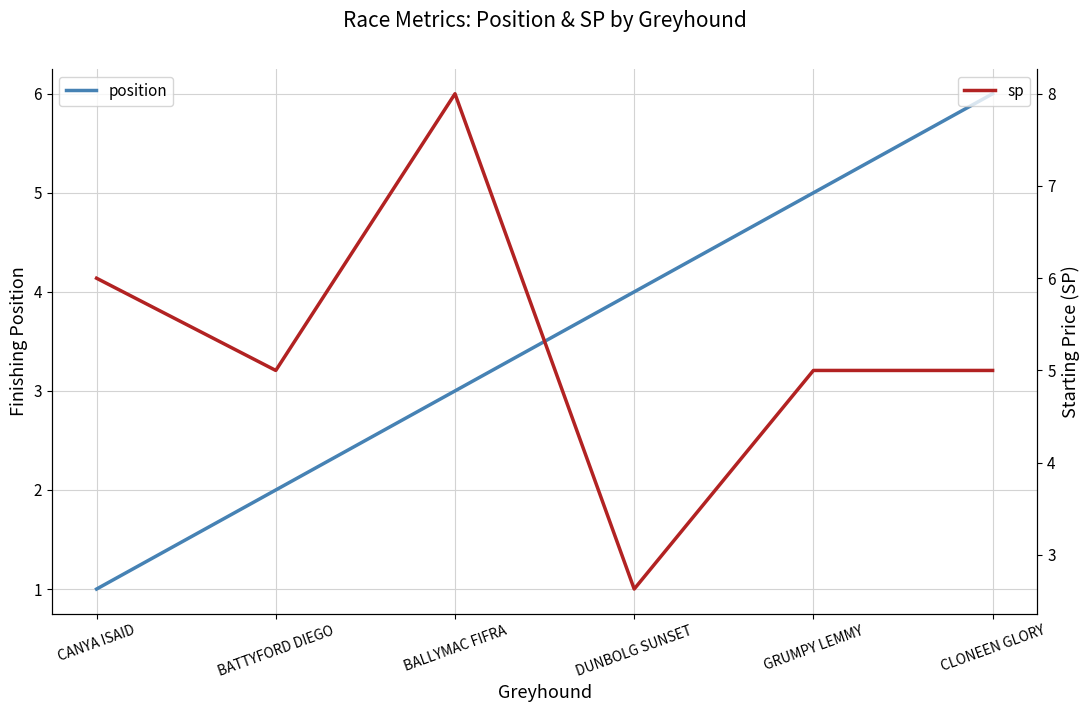

Is this an area chart (filled region under the line)?

No